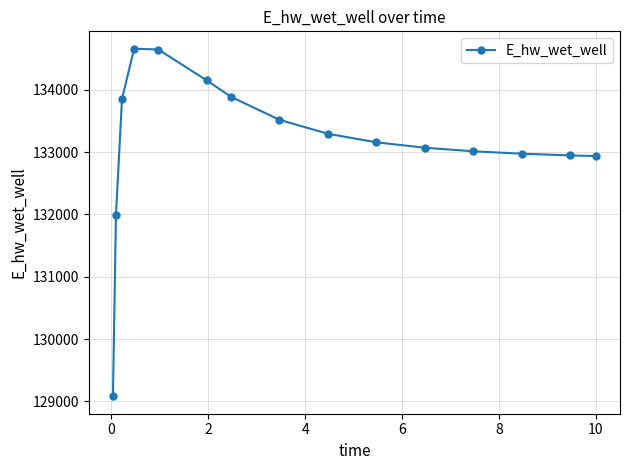

What is the maximum value shown in the chart?

134659.5